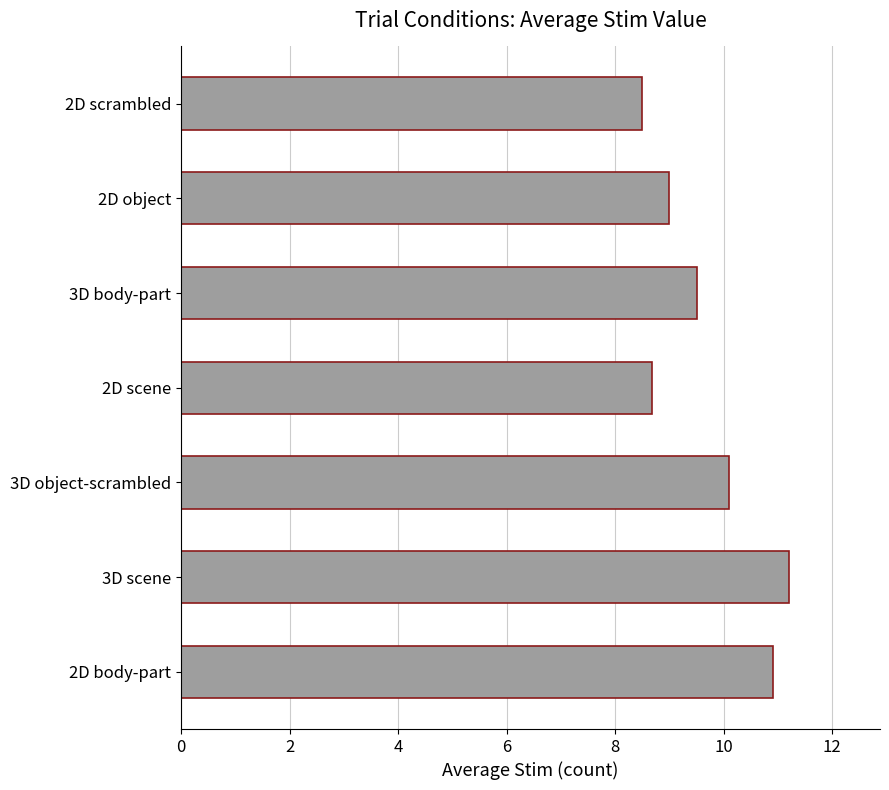

What is the difference between the maximum and minimum values?

2.7